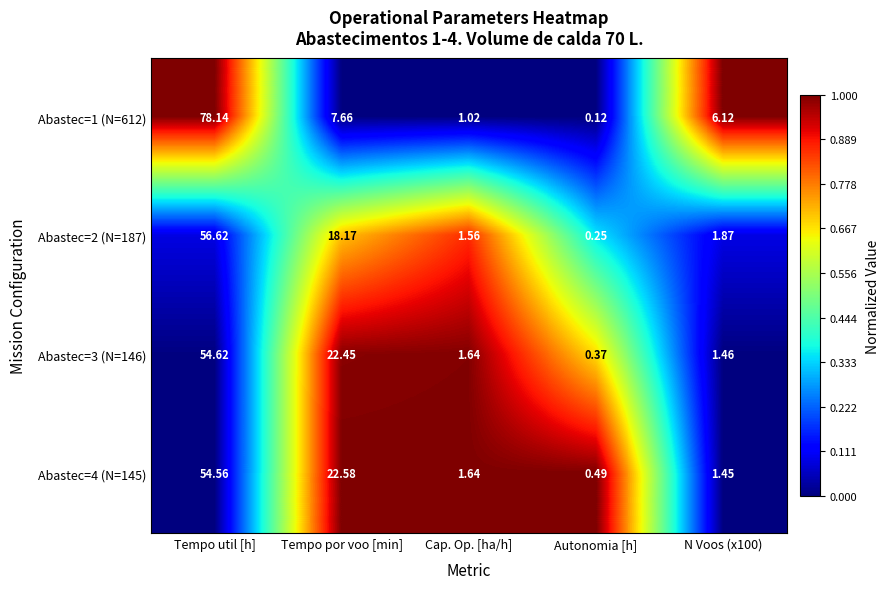

Which label corresponds to the largest value in the chart?

Tempo util [h]